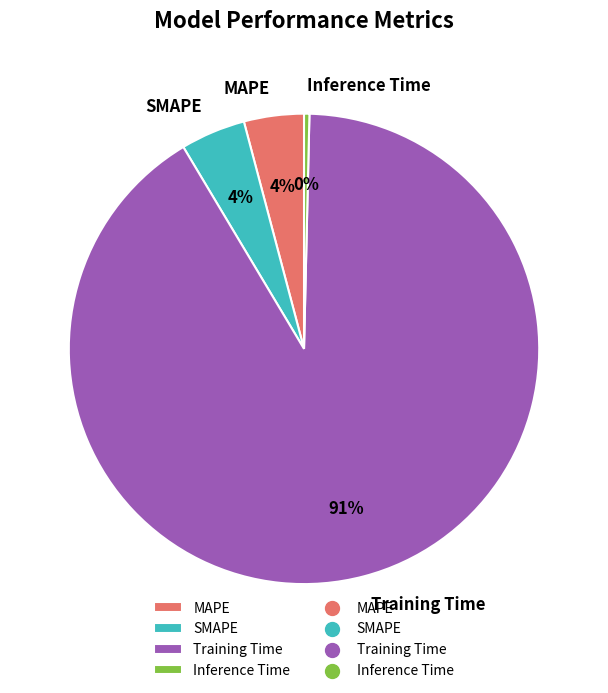

How many slices are in this pie chart?

4